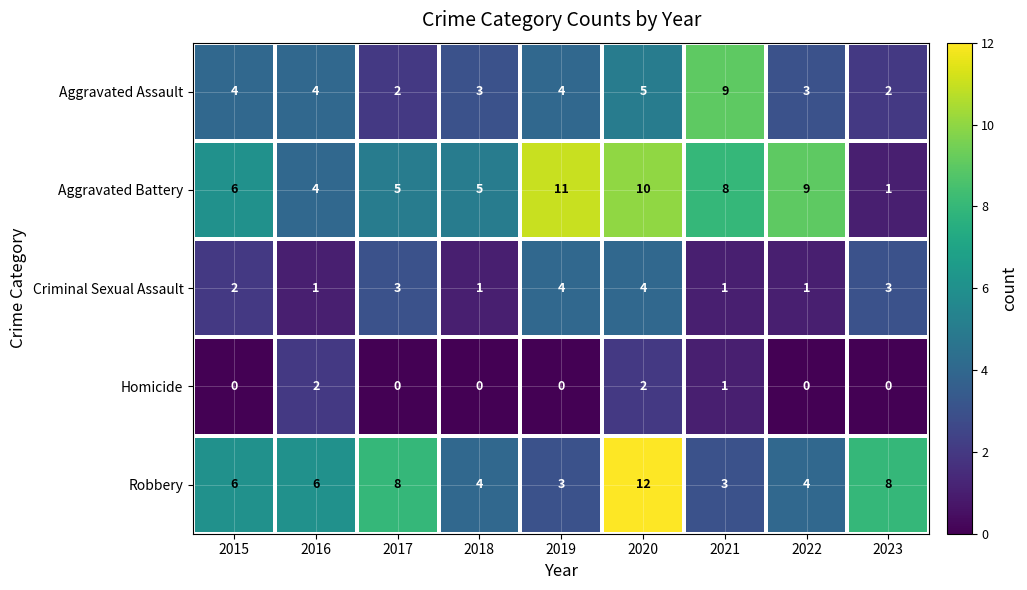

The Criminal Sexual Assault series shows 1 at 2018. True or false?

True